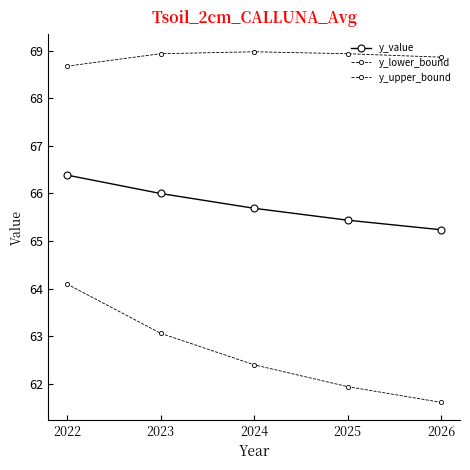

In y_upper_bound, how many points are higher than both neighbors (excluding endpoints)?

1